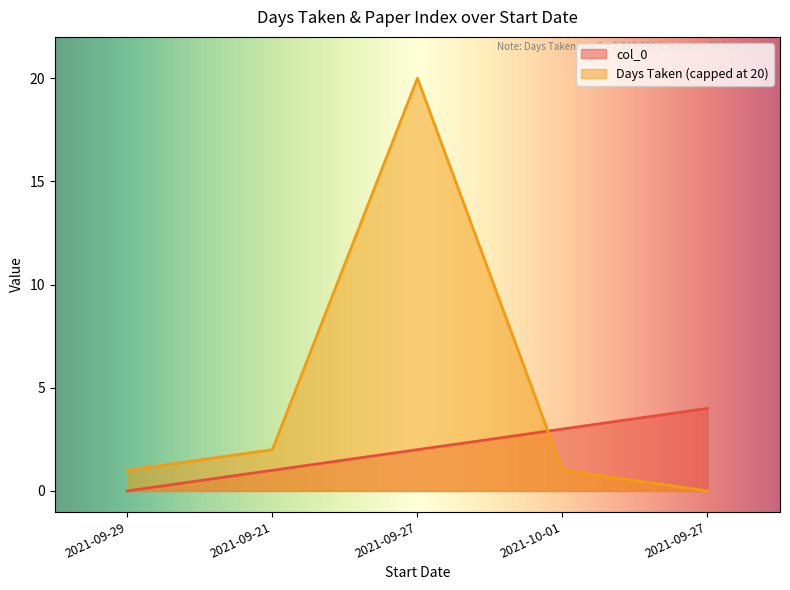

At which category does Days Taken reach its first local peak?

2021-09-27